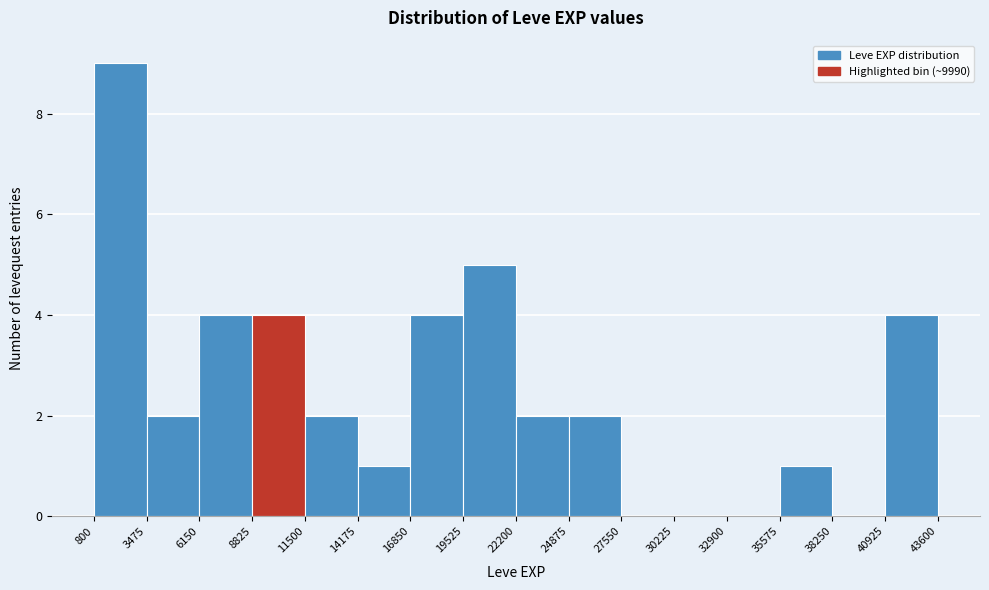

What is the height of the bar covering 14175 to 16850 on the x-axis? The values are not printed on the chart, so give them approximately, as read against the axis.

1